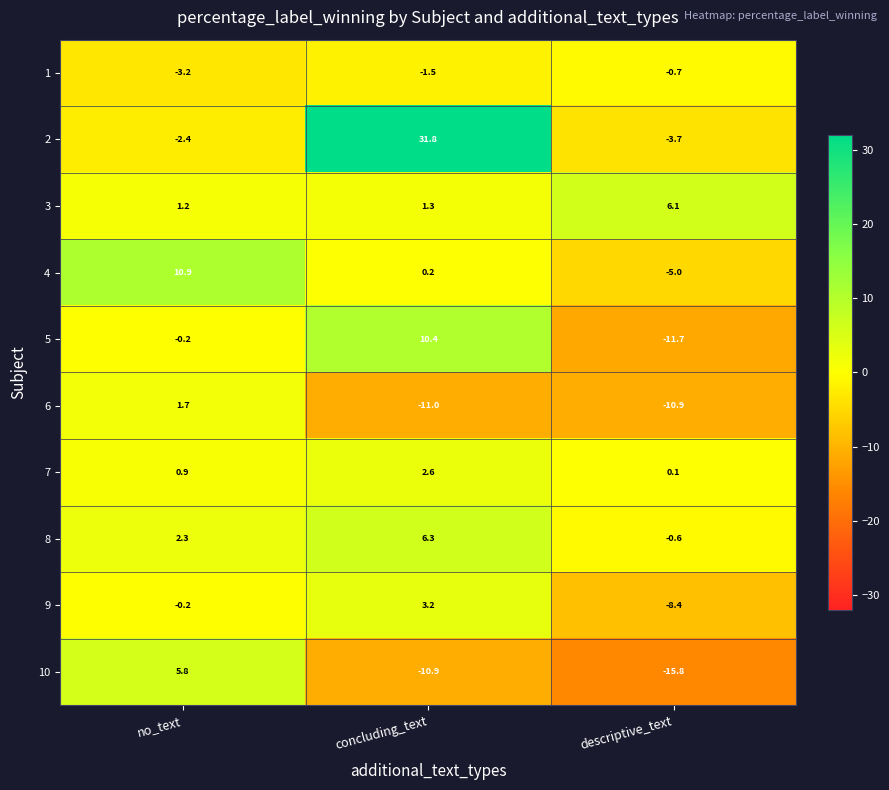

At which category does the chart reach its minimum across all series?

descriptive_text